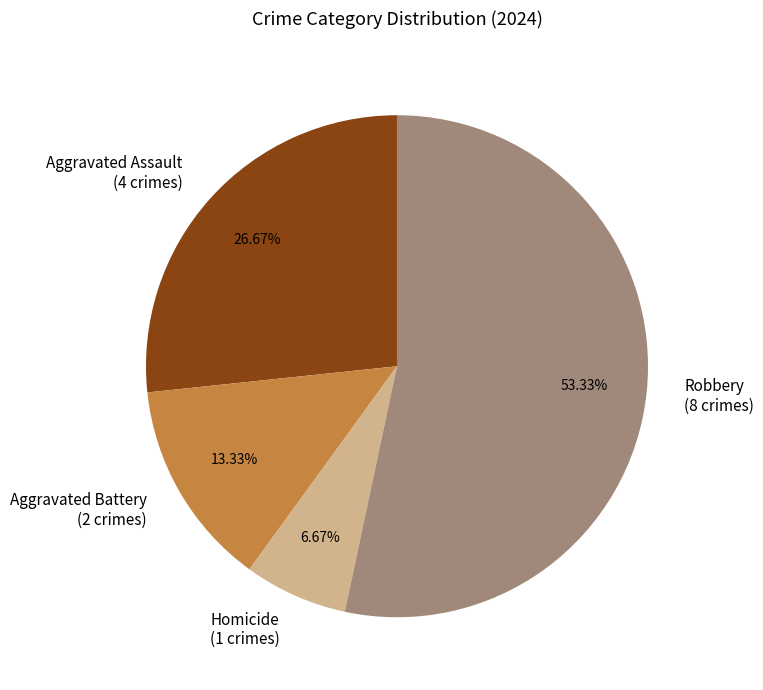

How many slices are in this pie chart?

4